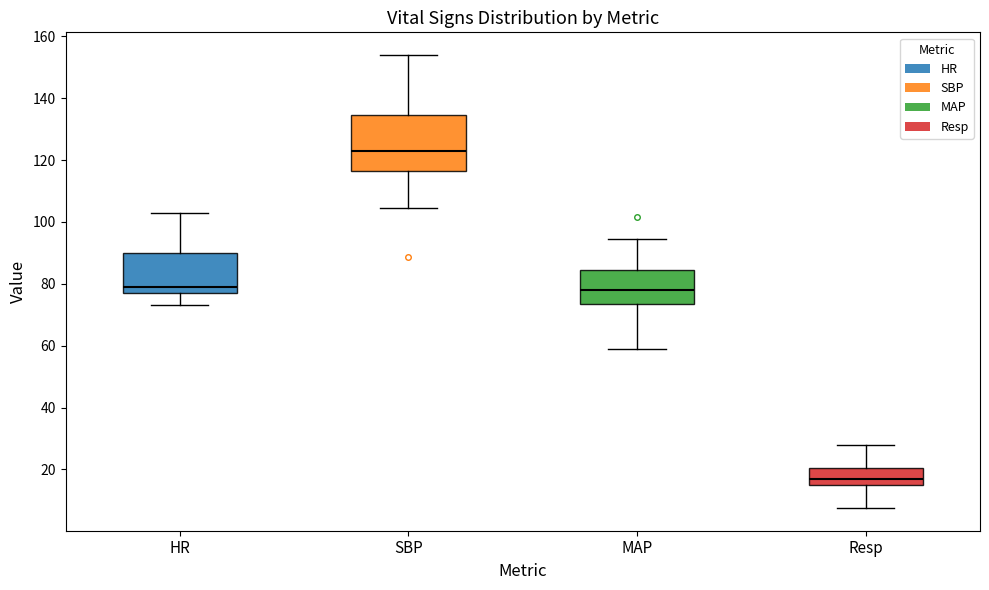

Reading left to right, read every box against the y-axis: the position of its median line, the range the box covers, and the ends of its whiskers. The values are not printed on the chart, so give them approximately, as read against the axis.

HR: median 80, box 78 to 90, whiskers 74 to 104
SBP: median 124, box 116 to 134, whiskers 104 to 154
MAP: median 78, box 74 to 84, whiskers 60 to 94
Resp: median 18, box 16 to 20, whiskers 8 to 28